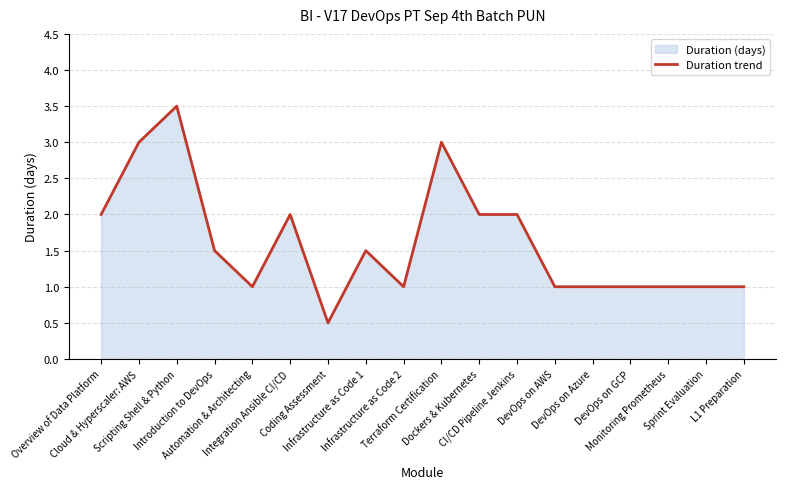

How many distinct data groups are displayed?

1